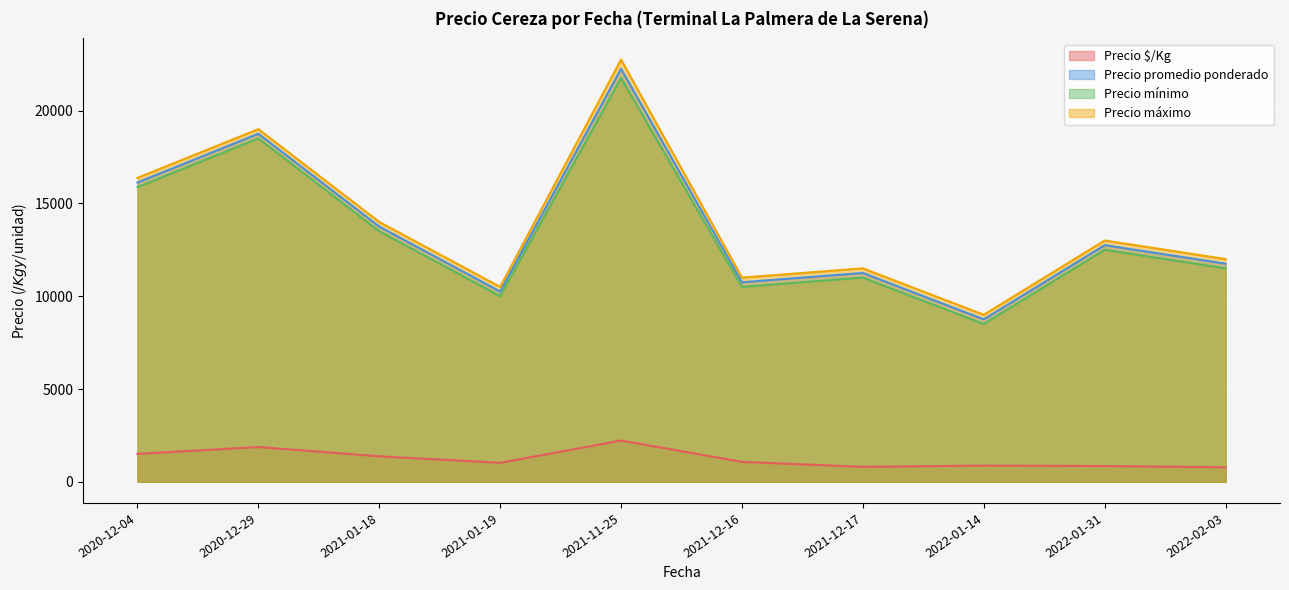

Between 2021-12-17 and 2020-12-04, which is larger?

2020-12-04